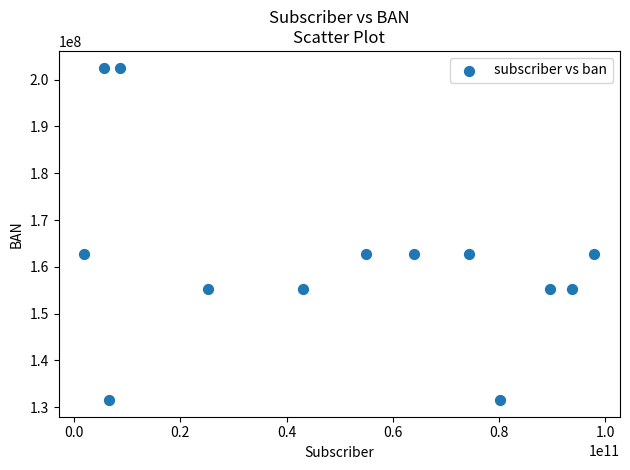

What is the range of Y values (max minus min)?

71085926